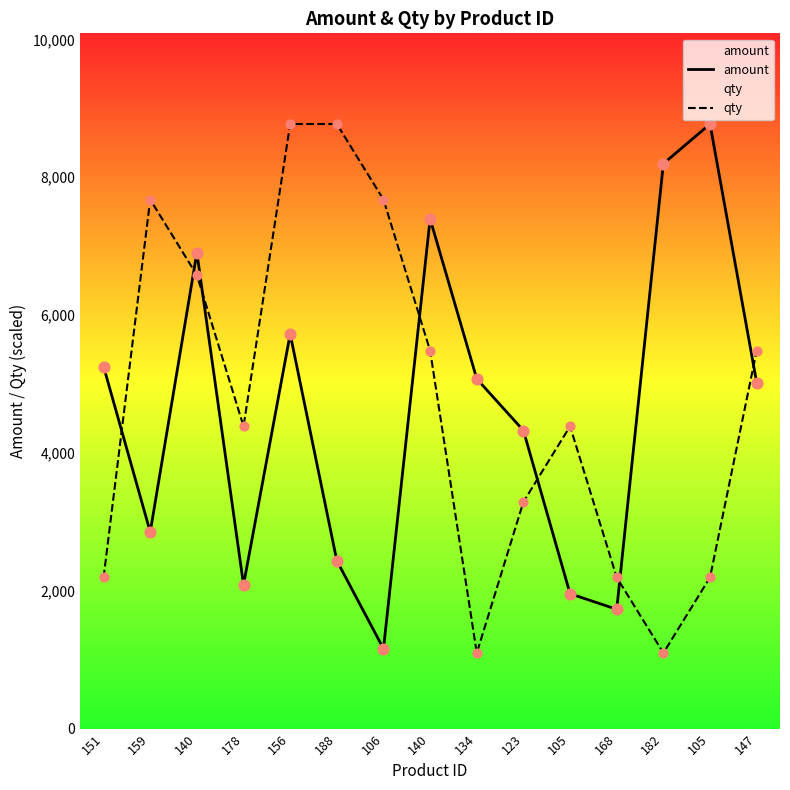

Which series has the largest Y range (max minus min)?

qty